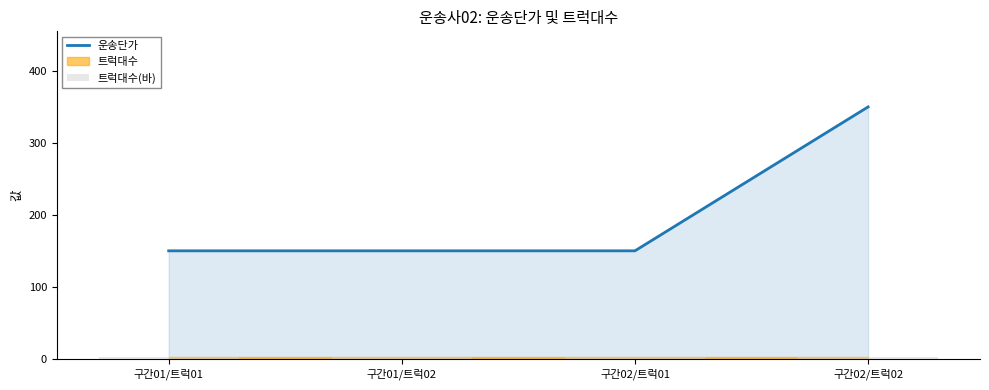

What is the label of the 4th bar from the left?

구간02/트럭02